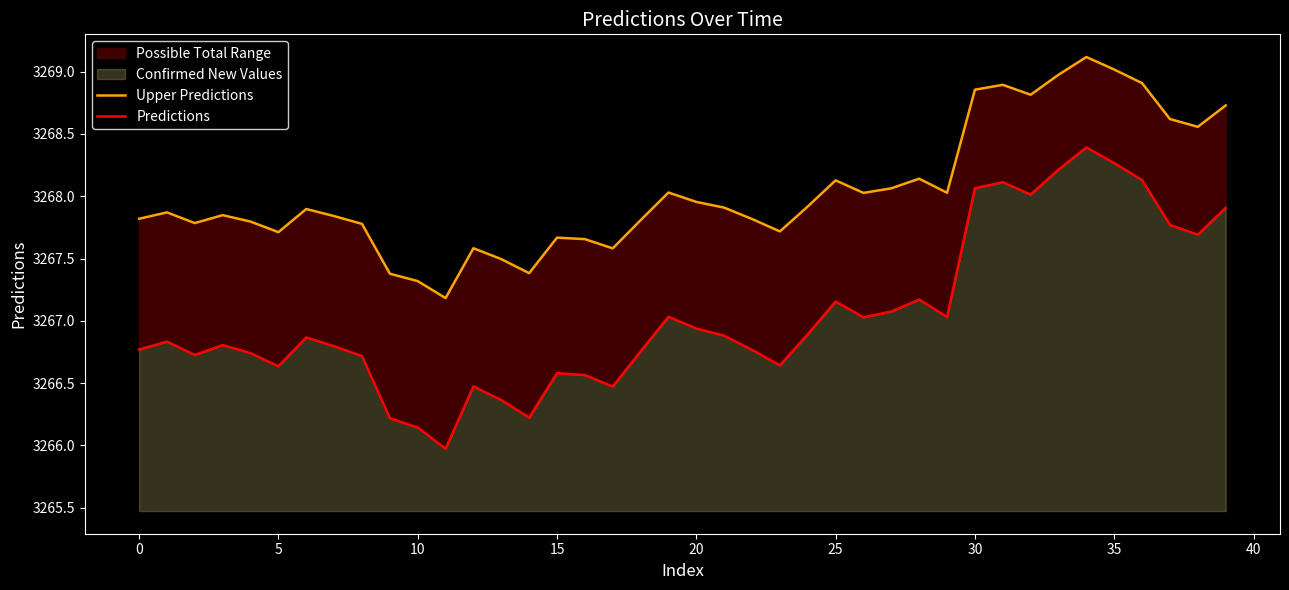

At 15, list the series in order from smallest to largest.

Predictions, Upper Predictions